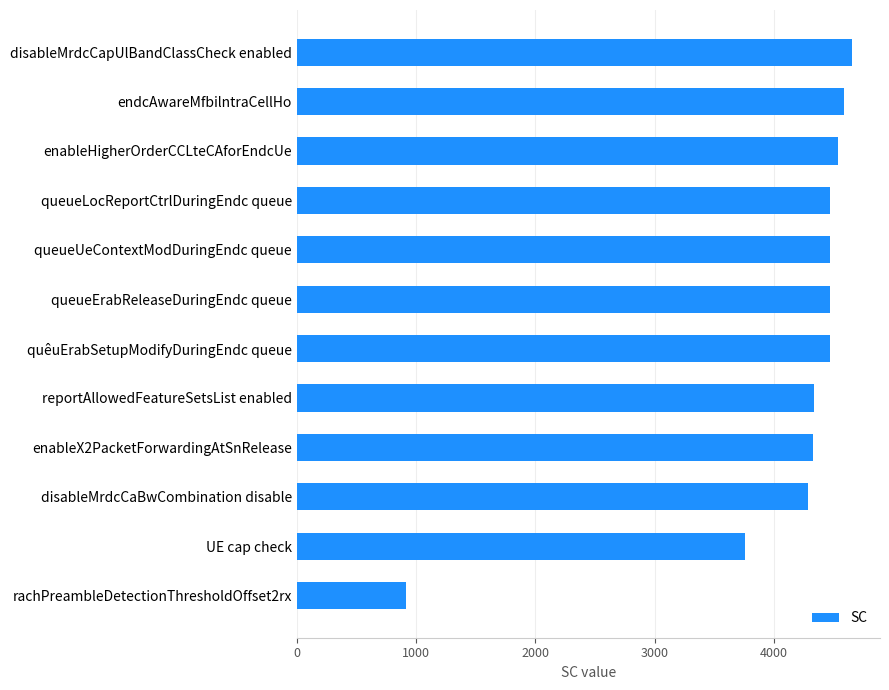

True or false: the data shows 4467 at queueErabReleaseDuringEndc queue.

True